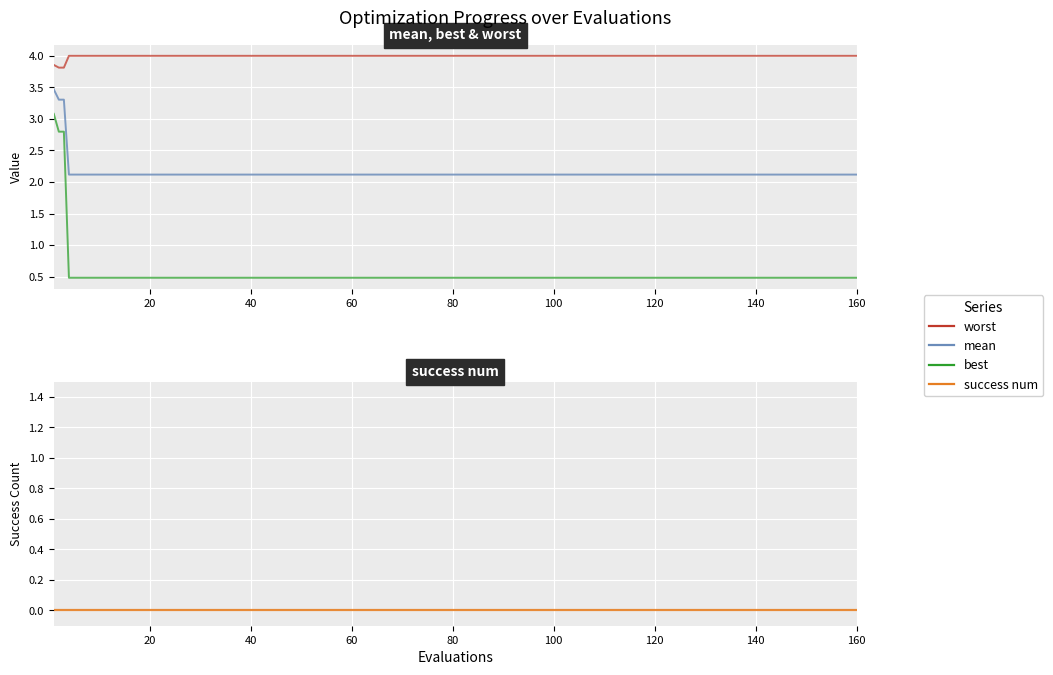

Is this an area chart (filled region under the line)?

No